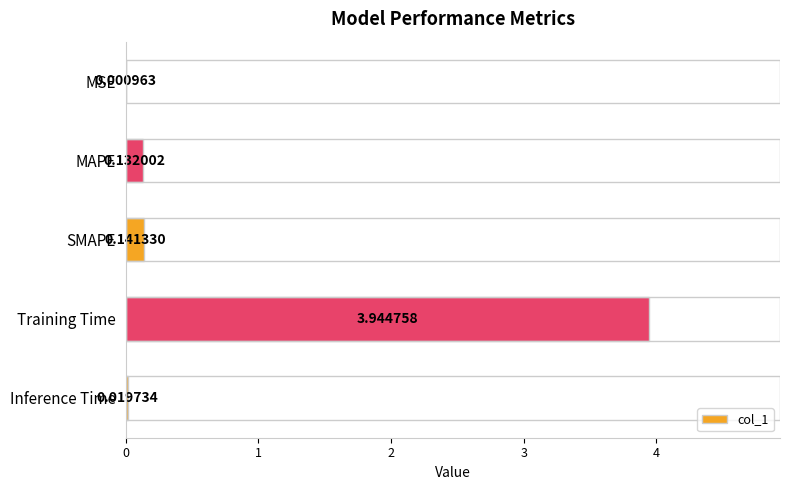

Between SMAPE and MSE, which is larger?

SMAPE